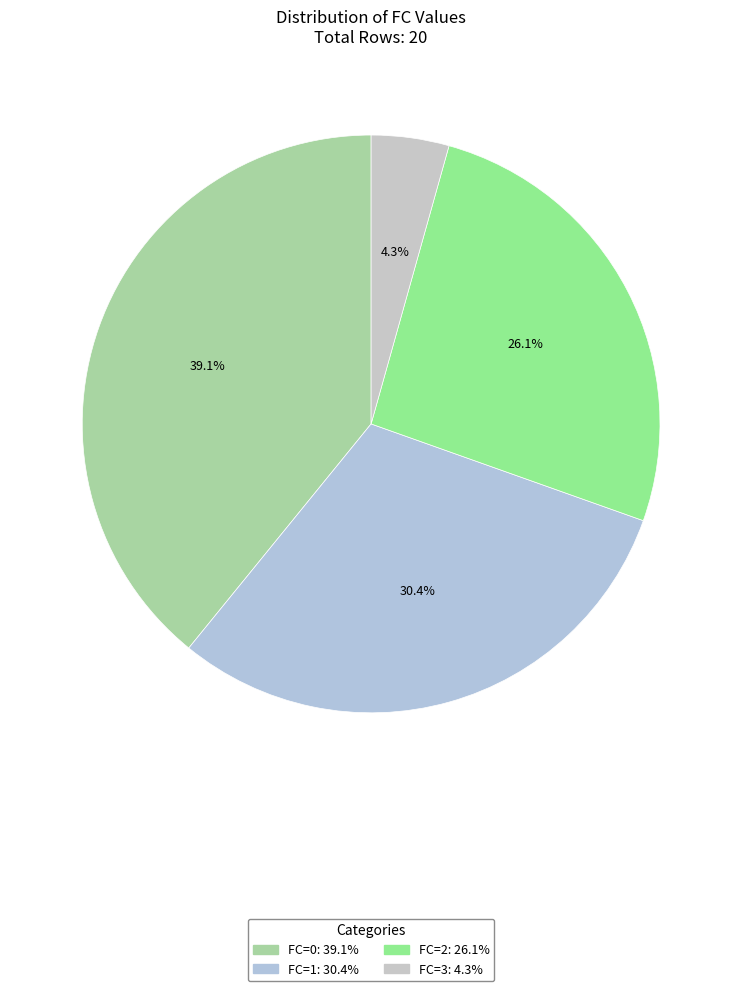

What percentage is NOT represented by FC=2?

73.9%